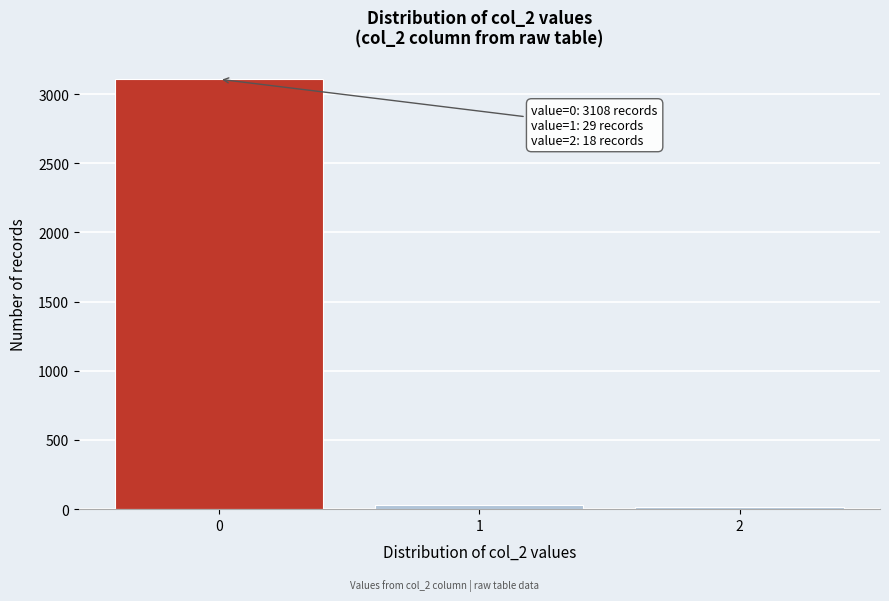

Over which range of the x-axis is the bar tallest?

-0.5 to 0.5